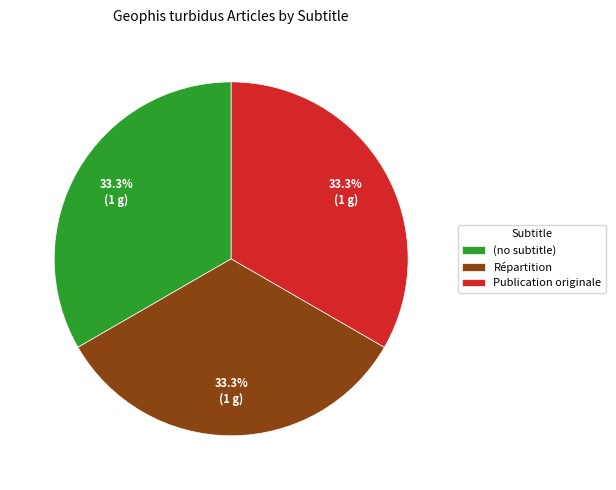

To the nearest percent, what is the average slice percentage?

33%